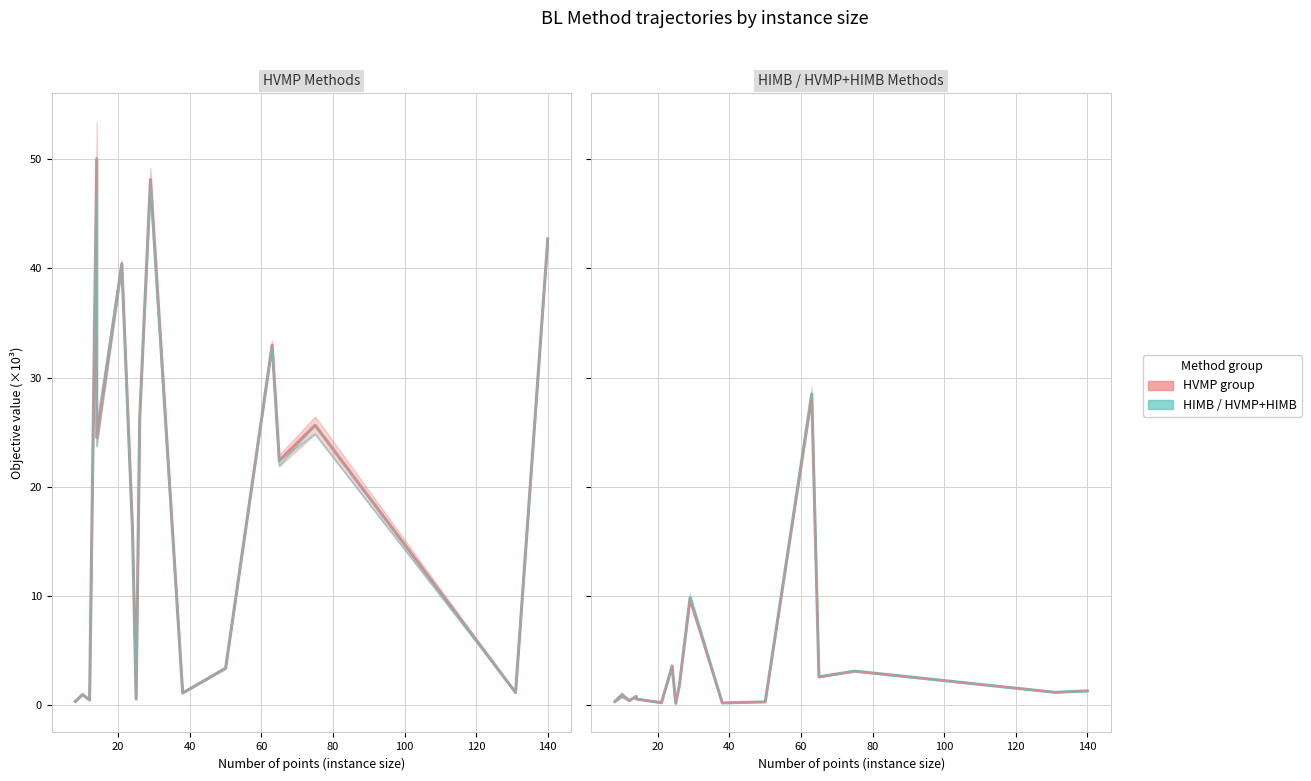

Which series has the largest total across all categories?

HVMP